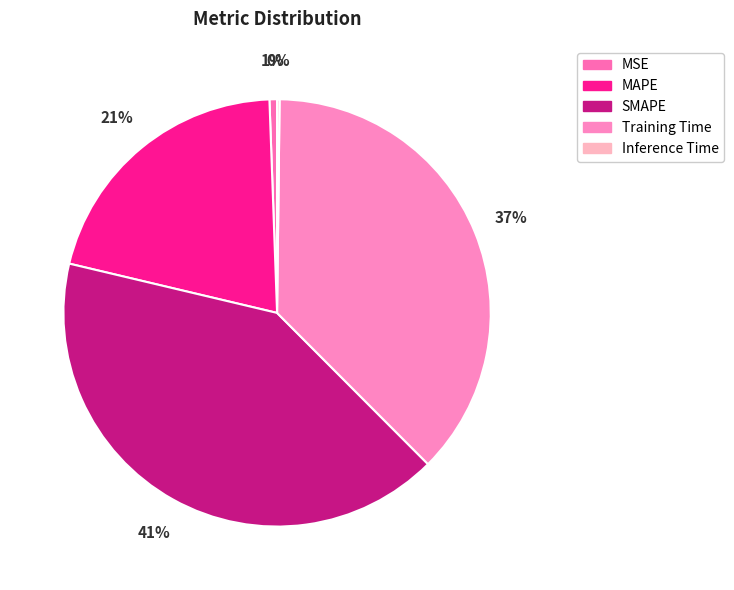

The MAPE slice represents 21% of the pie. True or false?

True